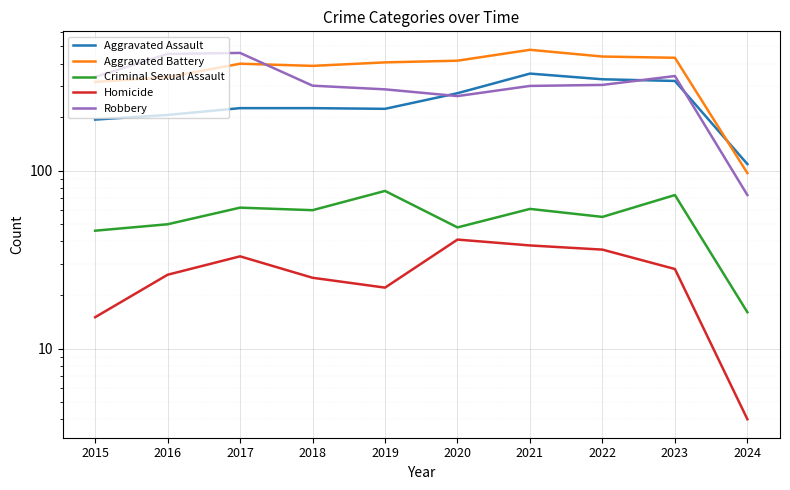

At which category does Robbery reach its first local valley?

2020